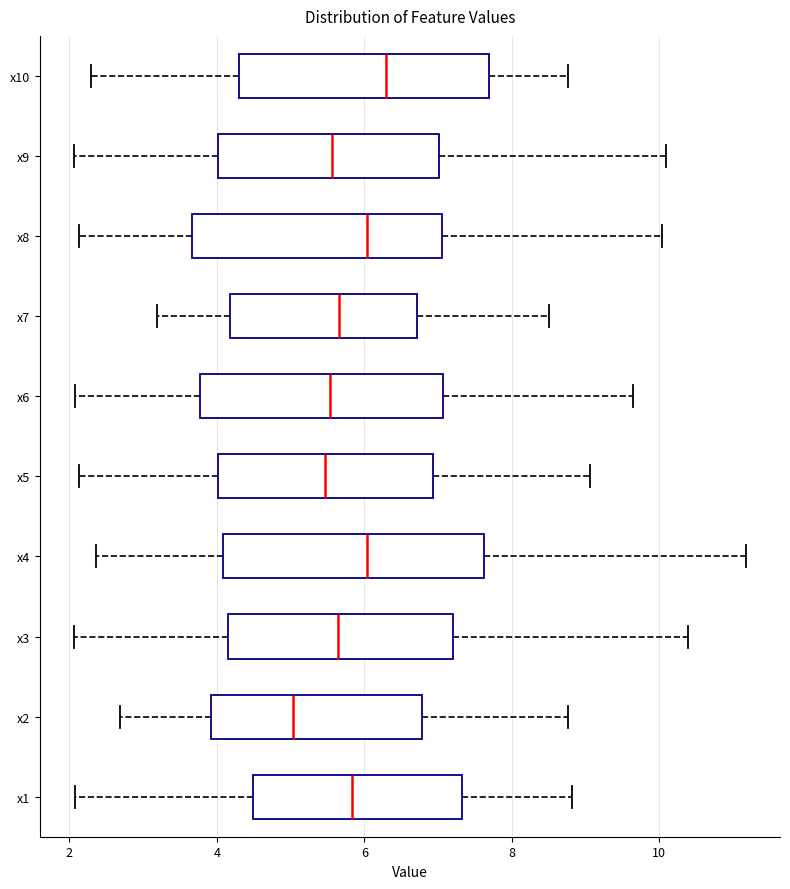

Which box has the furthest to the right median line?

x10